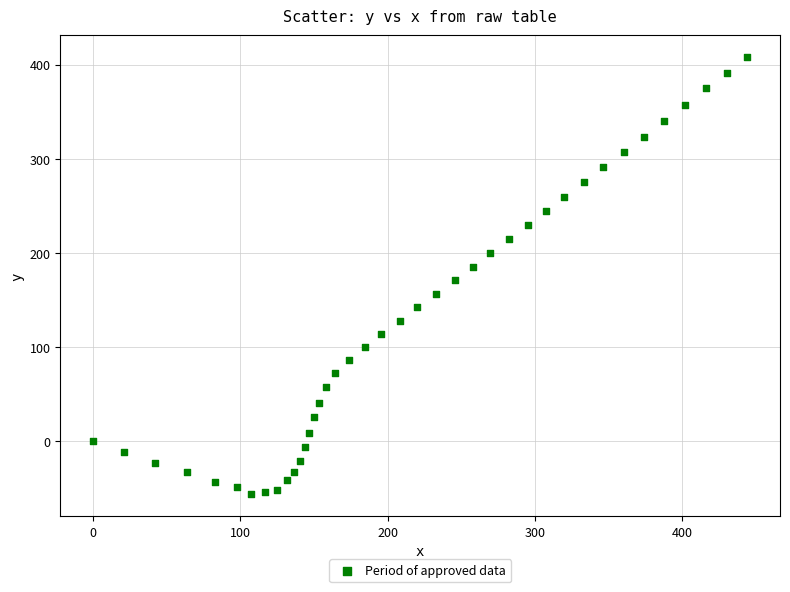

What is the range of X values (max minus min)?

444.1